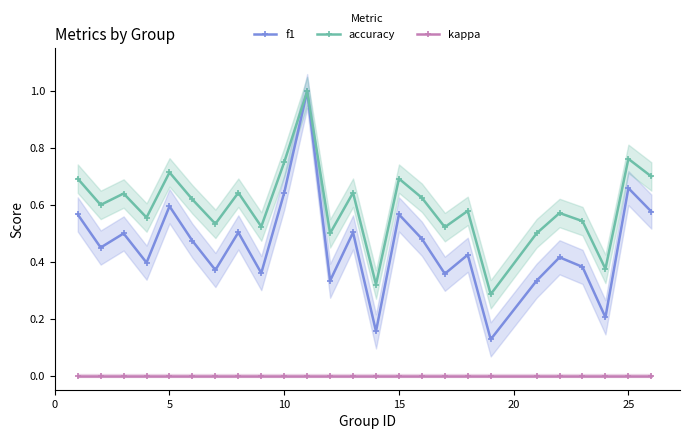

True or false: accuracy and kappa intersect in this chart.

False